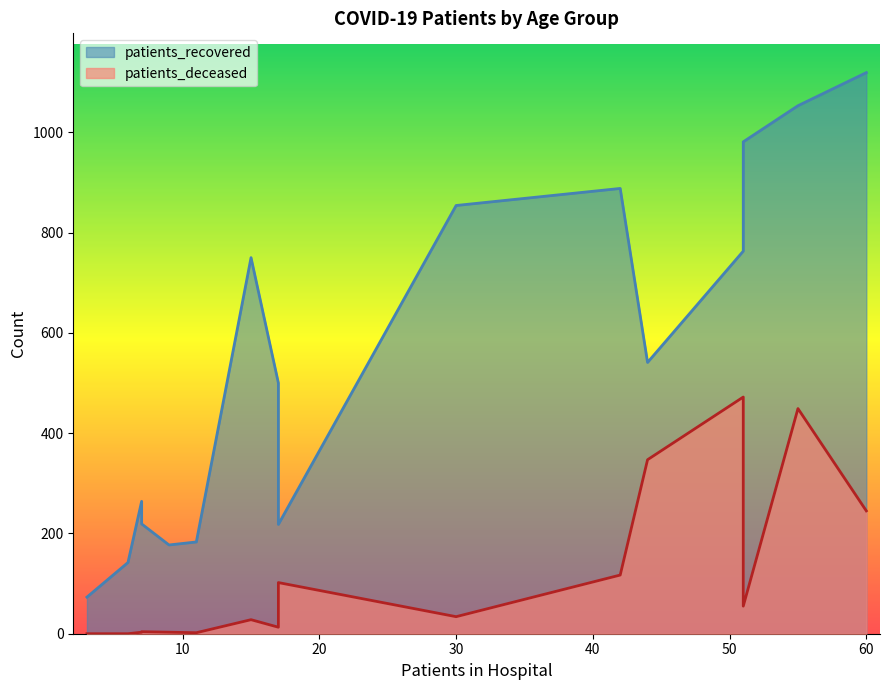

True or false: patients_recovered and patients_deceased intersect in this chart.

False